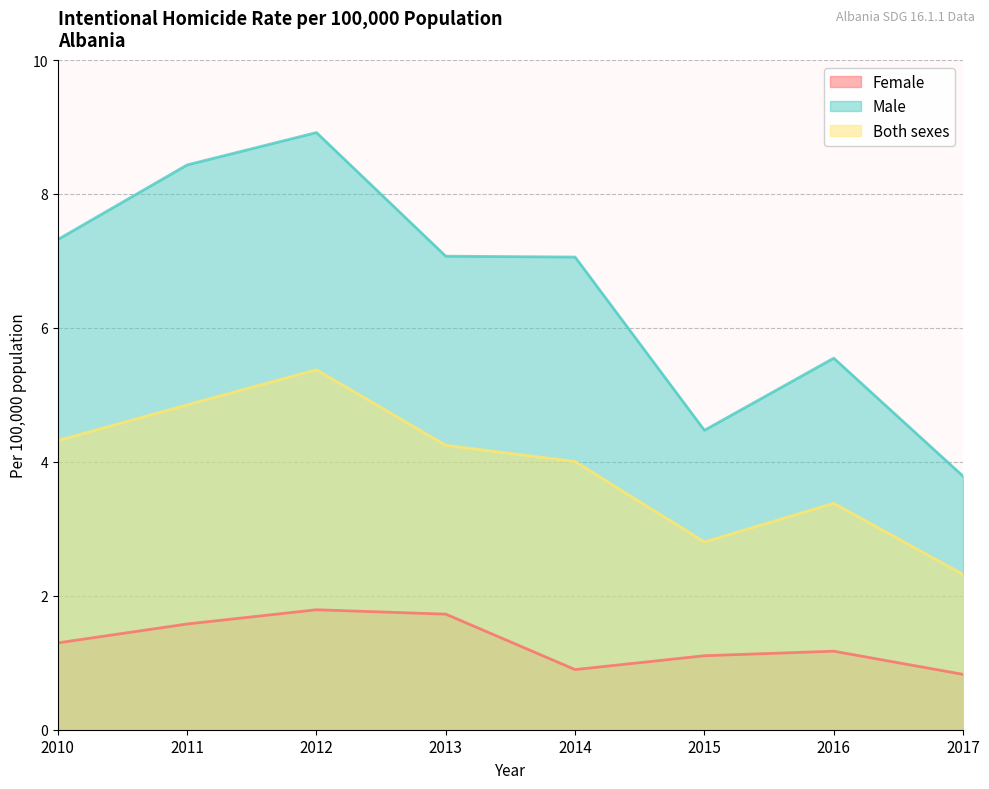

Between 2010 and 2016, which series saw the biggest shift?

Male